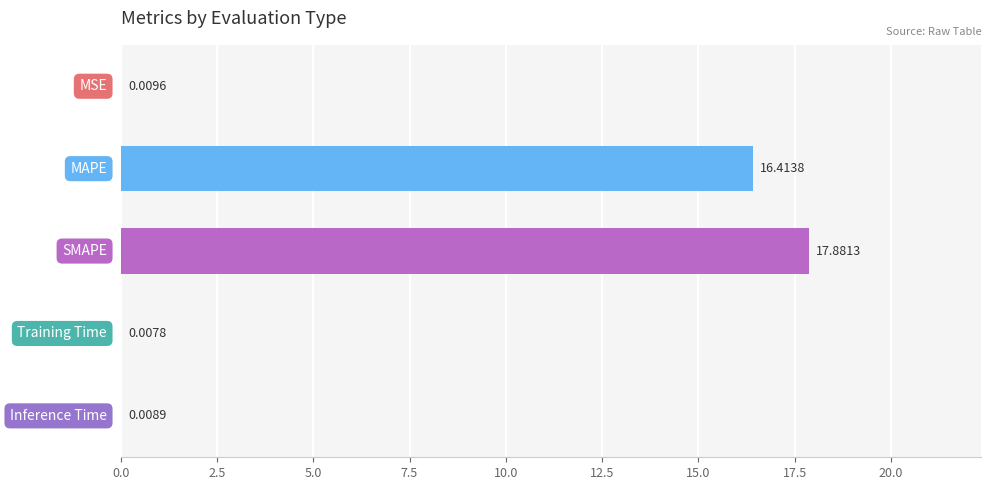

Count the number of categories in the chart.

5